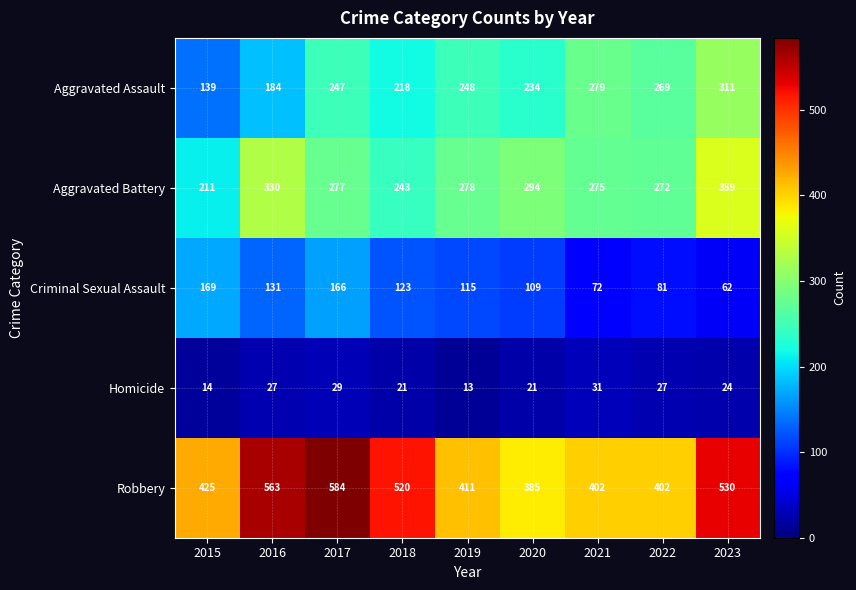

At which category is the sum across all series the highest?

2017